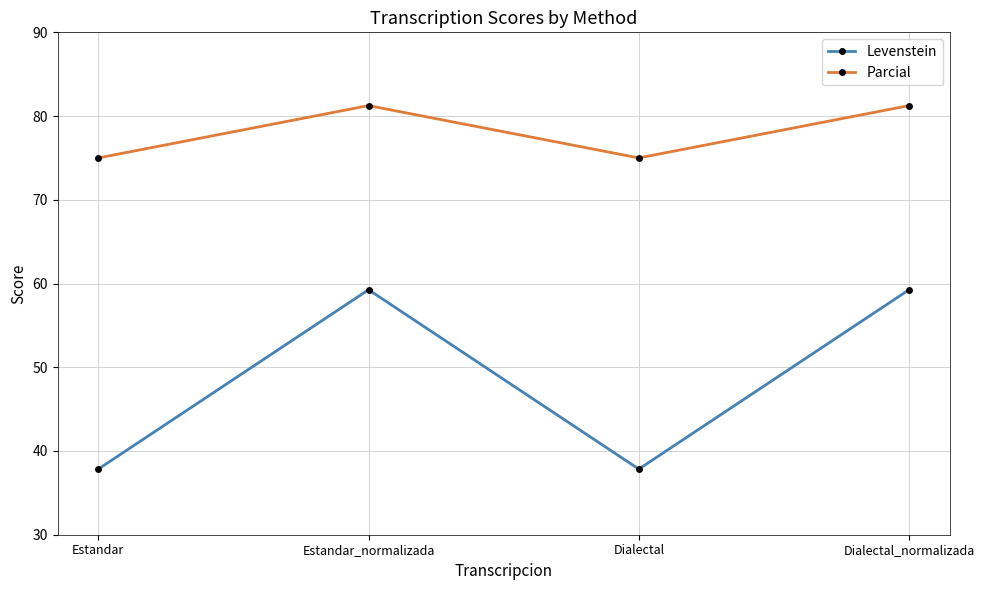

True or false: Levenstein has a value of 52.5 at Dialectal.

False